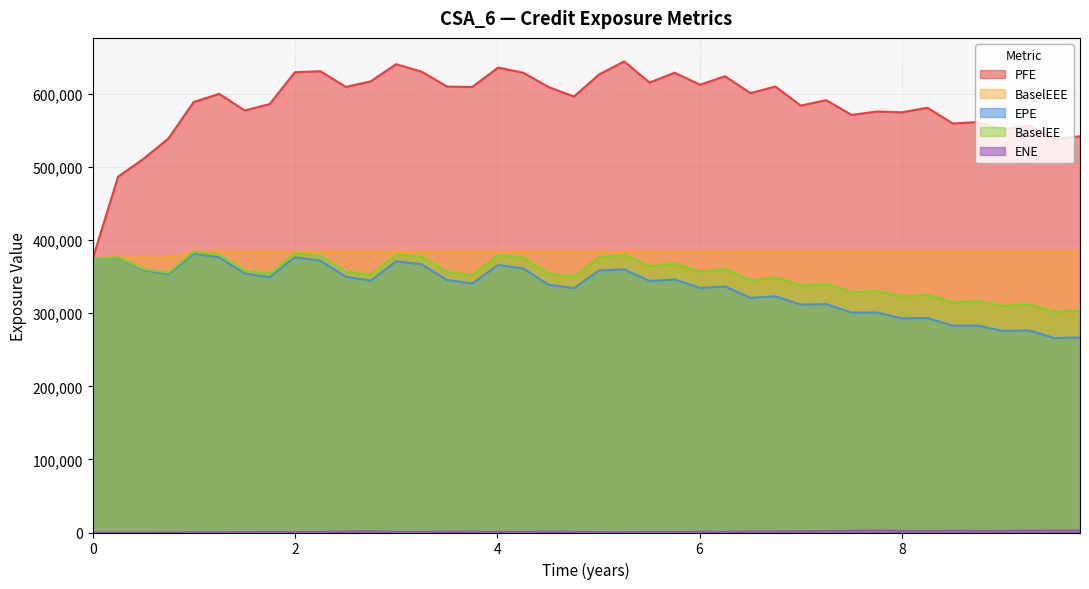

At which label is BaselEE closest to 342960?

2023-01-03